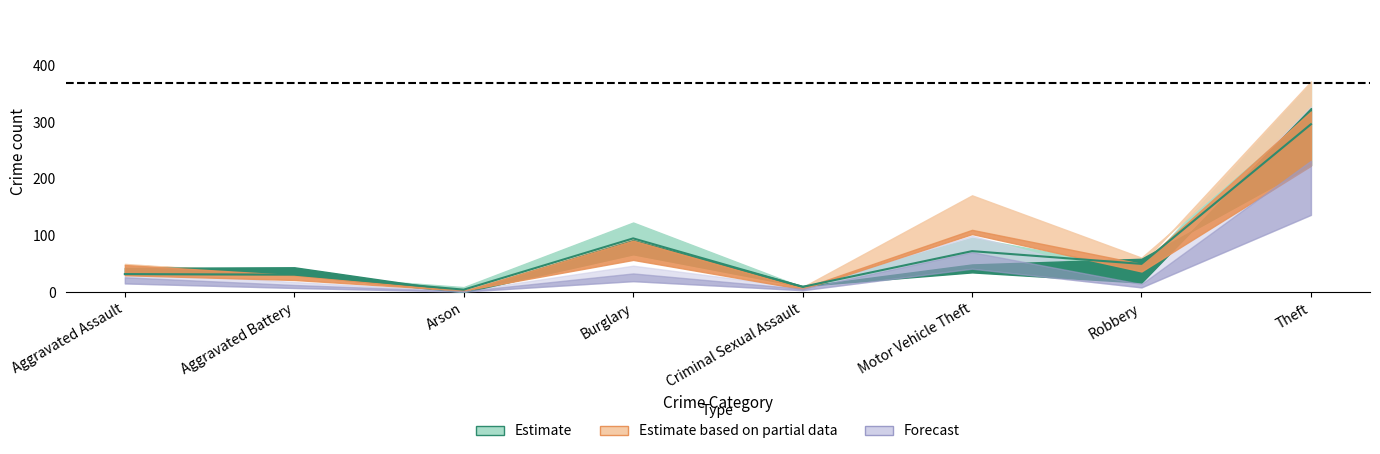

Where is the data nearest to the value 150?

Burglary